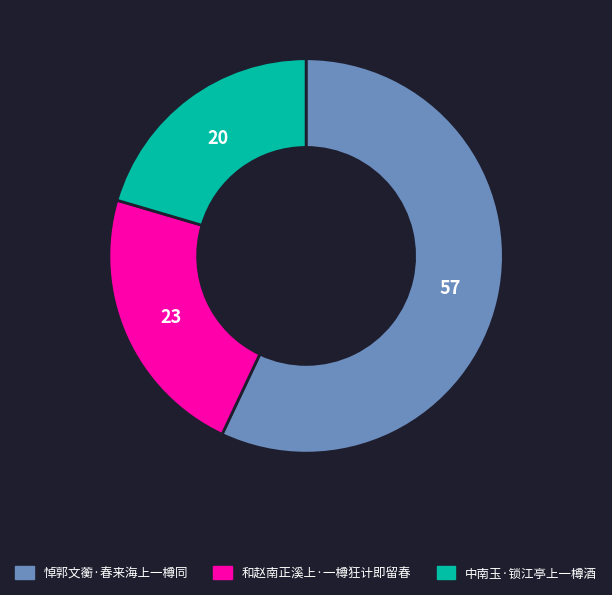

Which category has the biggest portion of the pie?

悼郭文蘅·春来海上一樽同